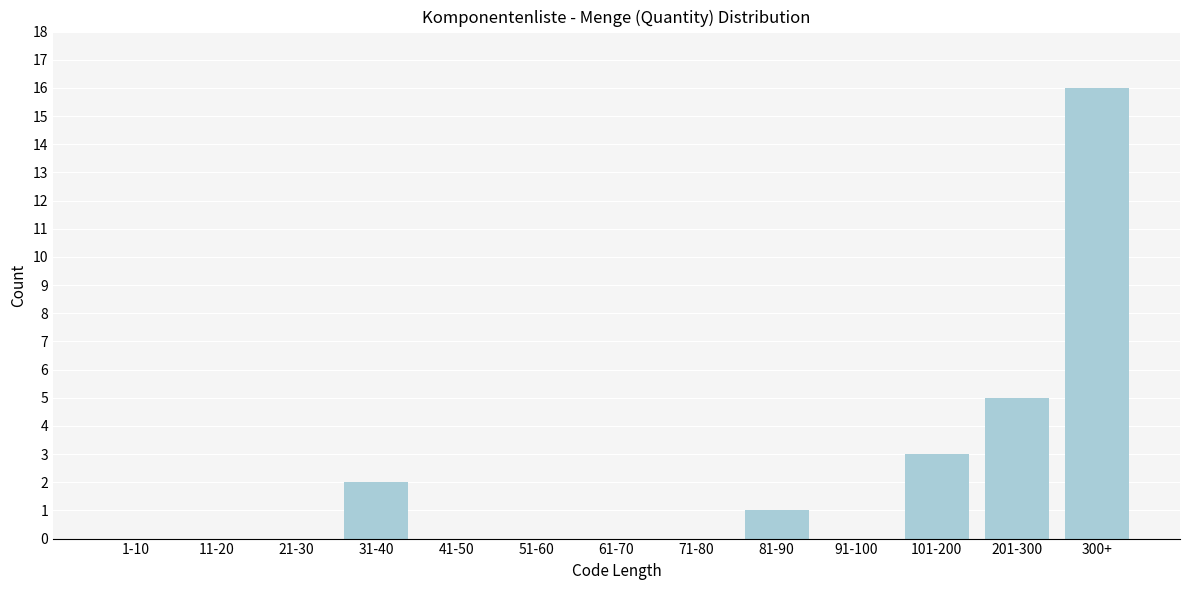

Reading left to right, what are all the values shown in this chart?

1-10=0	11-20=0	21-30=0	31-40=2	41-50=0	51-60=0	61-70=0	71-80=0	81-90=1	91-100=0	101-200=3	201-300=5	300+=16